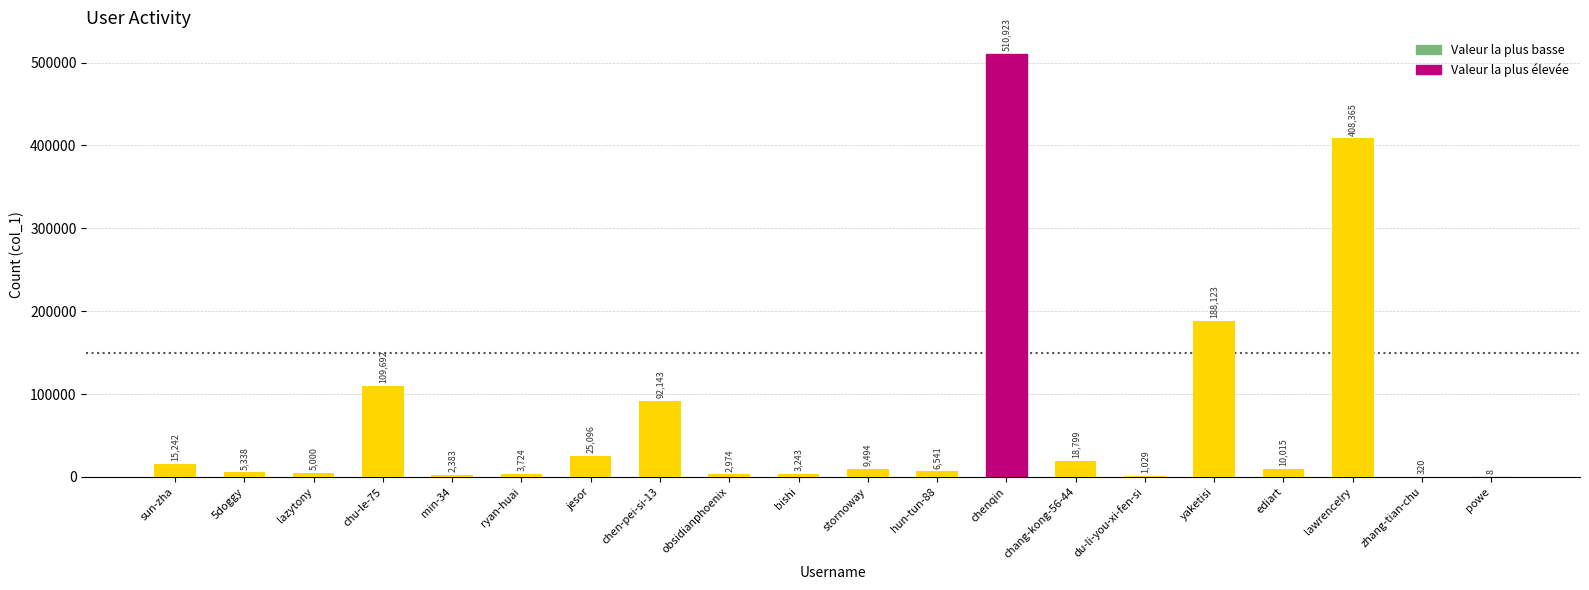

What value does the data have at chang-kong-56-44, to the nearest 10?

18800